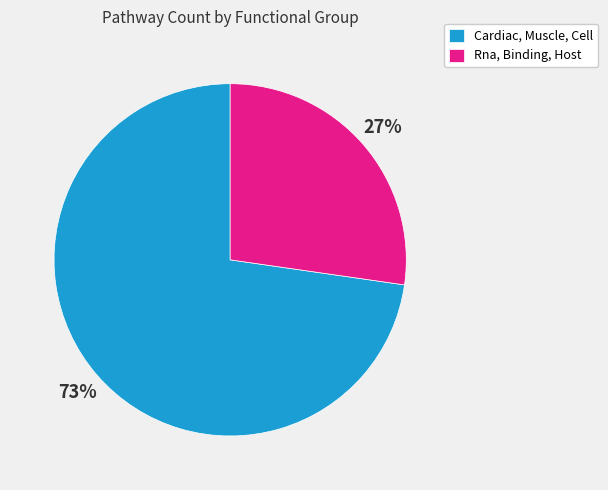

Does Rna, Binding, Host represent more than half of the total?

No